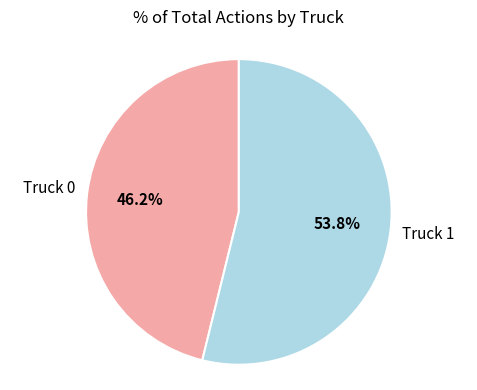

Rank the categories by value from lowest to highest.

Truck 0, Truck 1